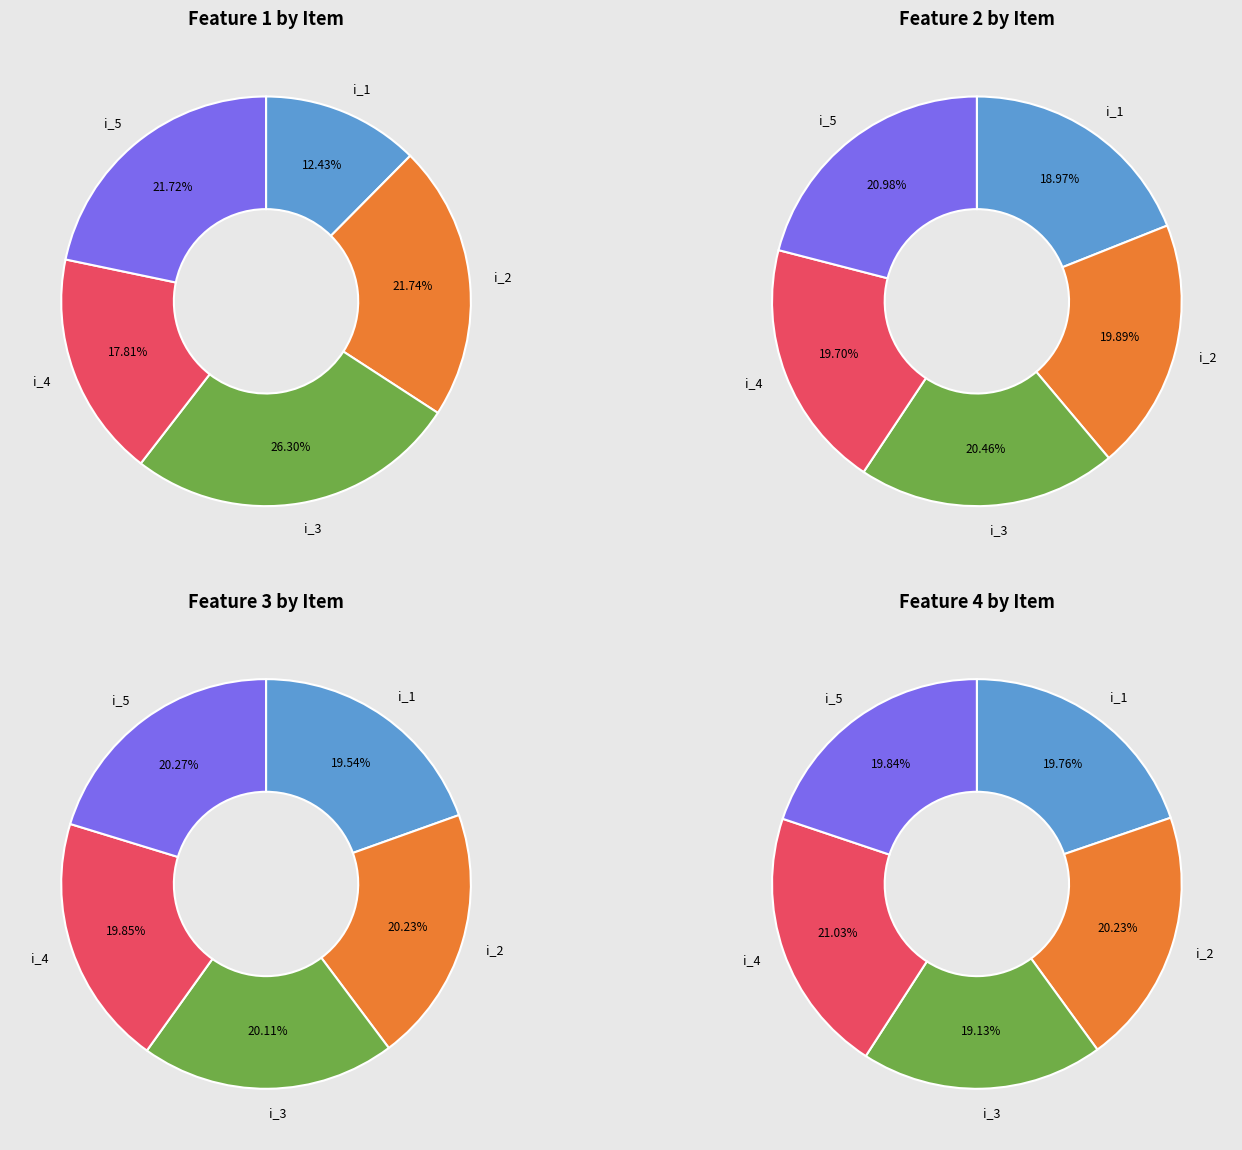

Count the number of slices in the pie.

5